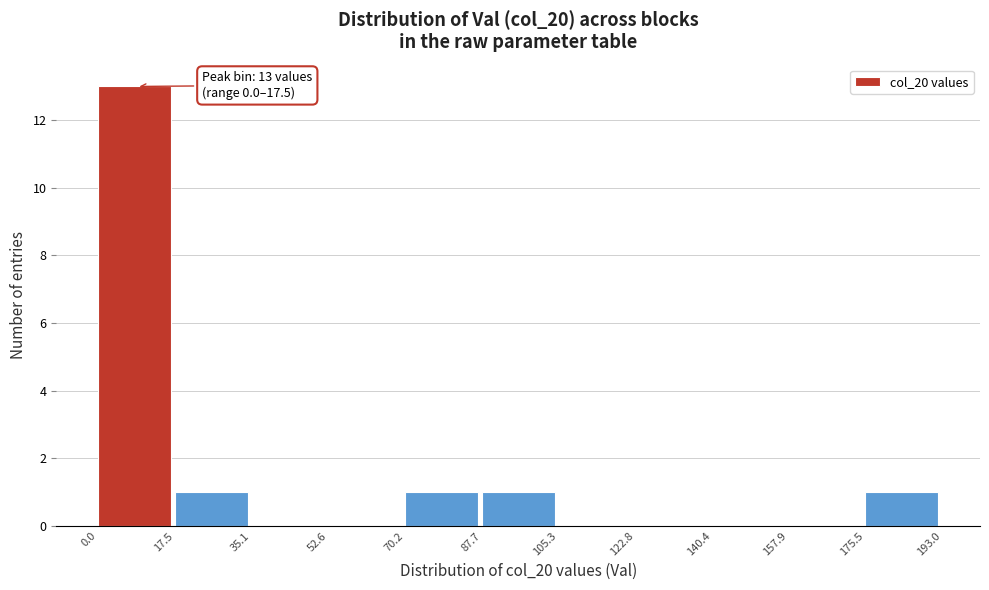

Which range on the x-axis has the tallest bar?

0.0 to 17.5